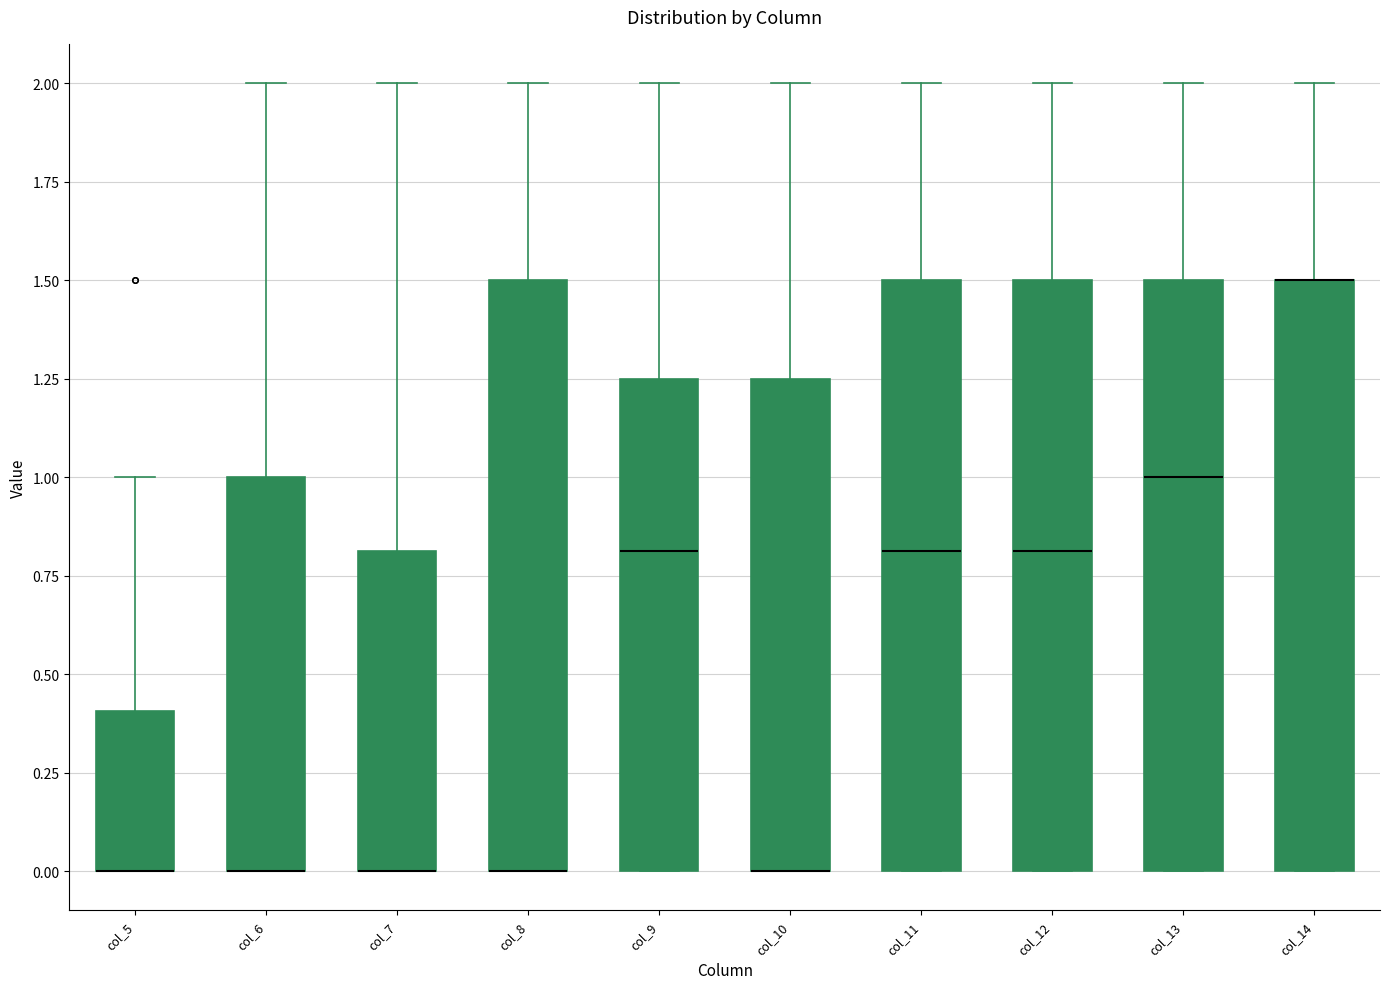

Where does the upper whisker of the box for col_12 end on the y-axis? The values are not printed on the chart, so give them approximately, as read against the axis.

2.00